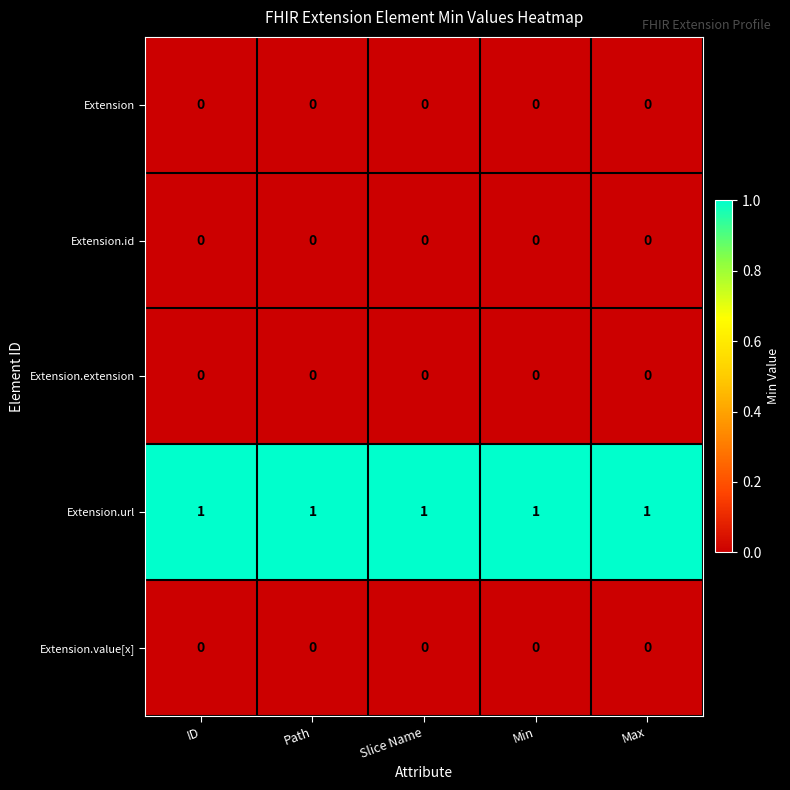

Which series has the largest total across all categories?

Extension.url